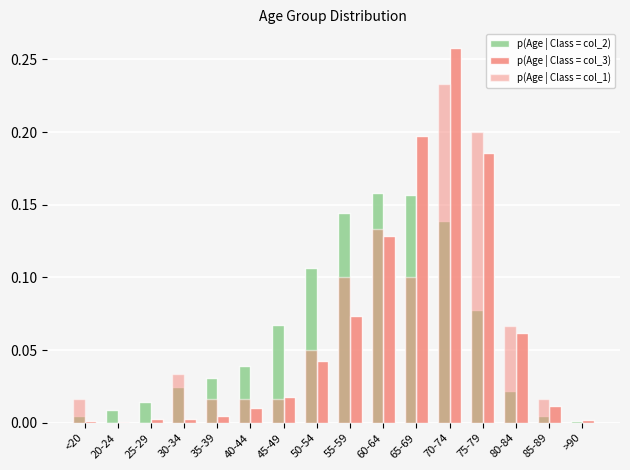

How many distinct data groups are displayed?

3